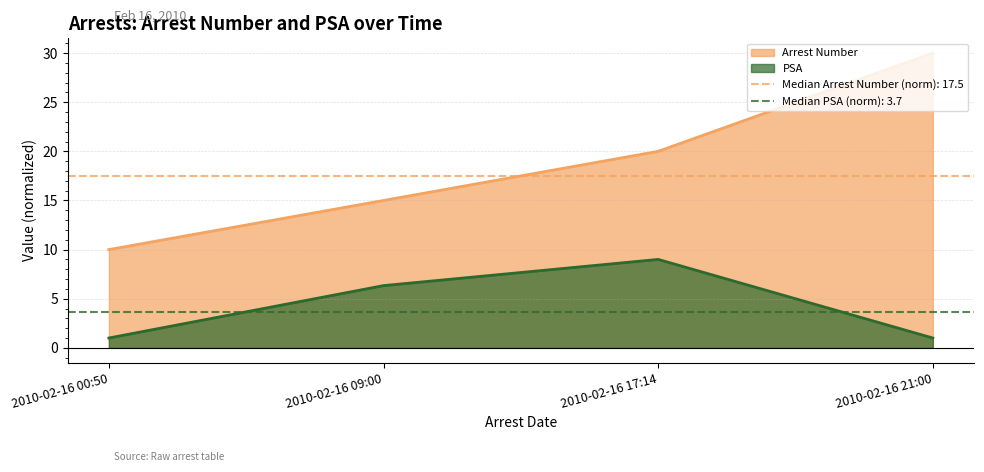

What is the sum of all PSA values?

17.3